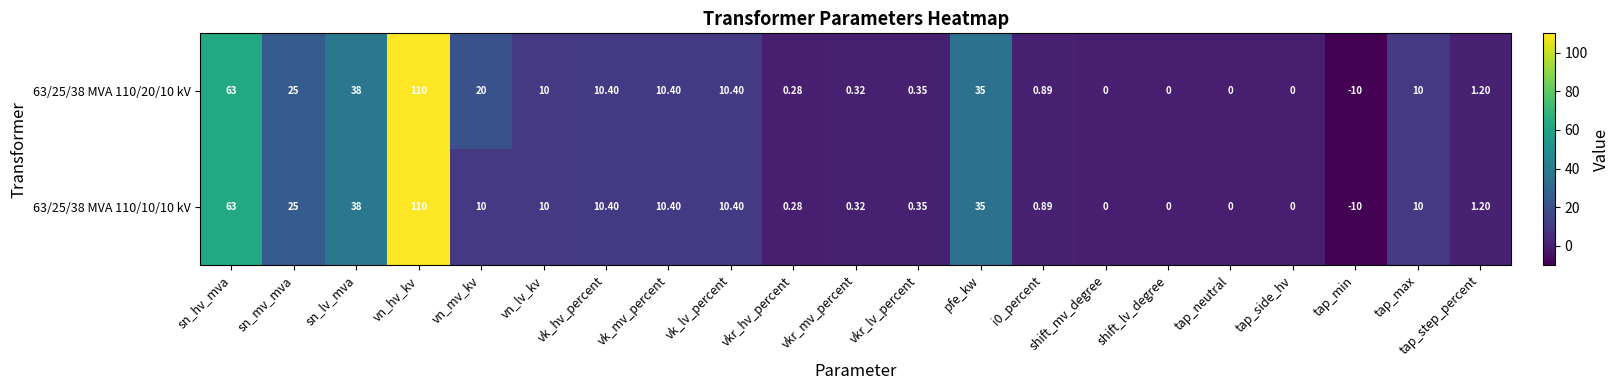

How many negative values does the 63/25/38 MVA 110/10/10 kV series have?

1